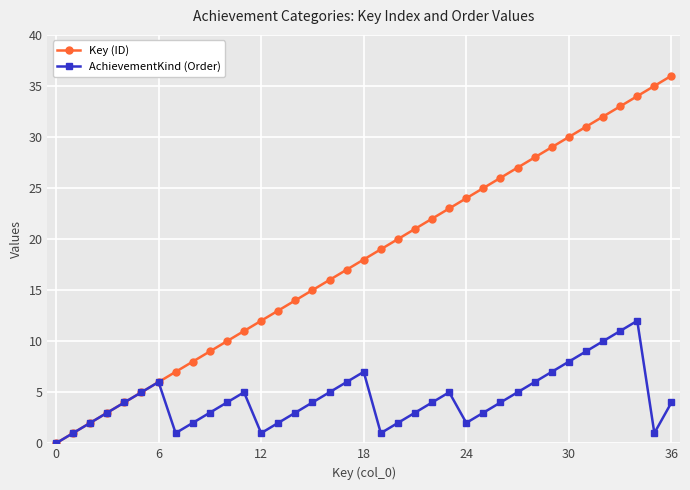

What is the maximum value shown in the chart?

36